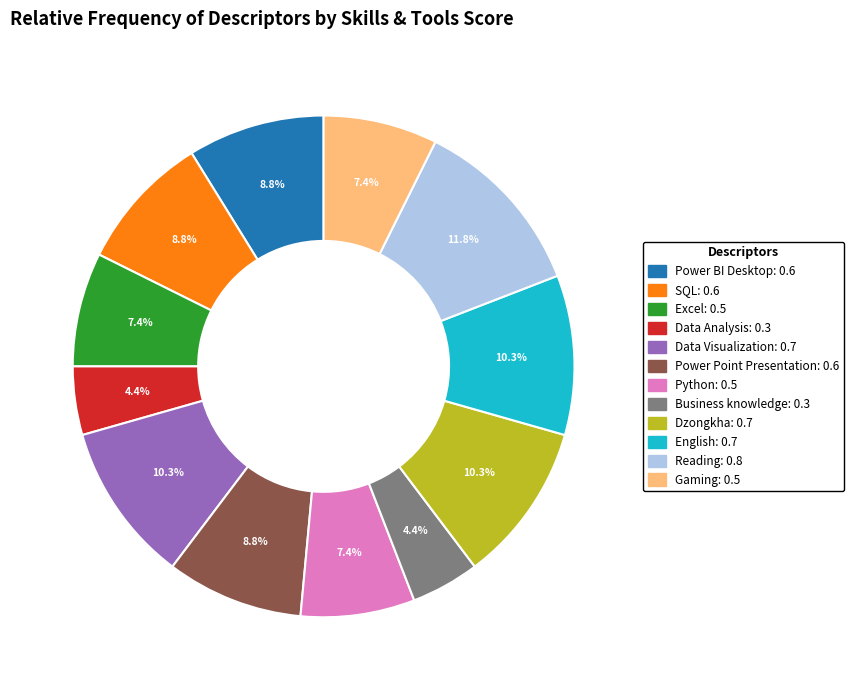

The English slice represents 10% of the pie. True or false?

True